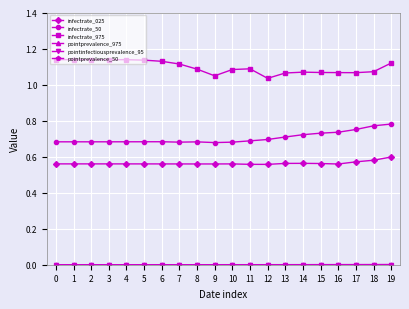

True or false: infectrate_50 has a value of 0.7 at 11.

True